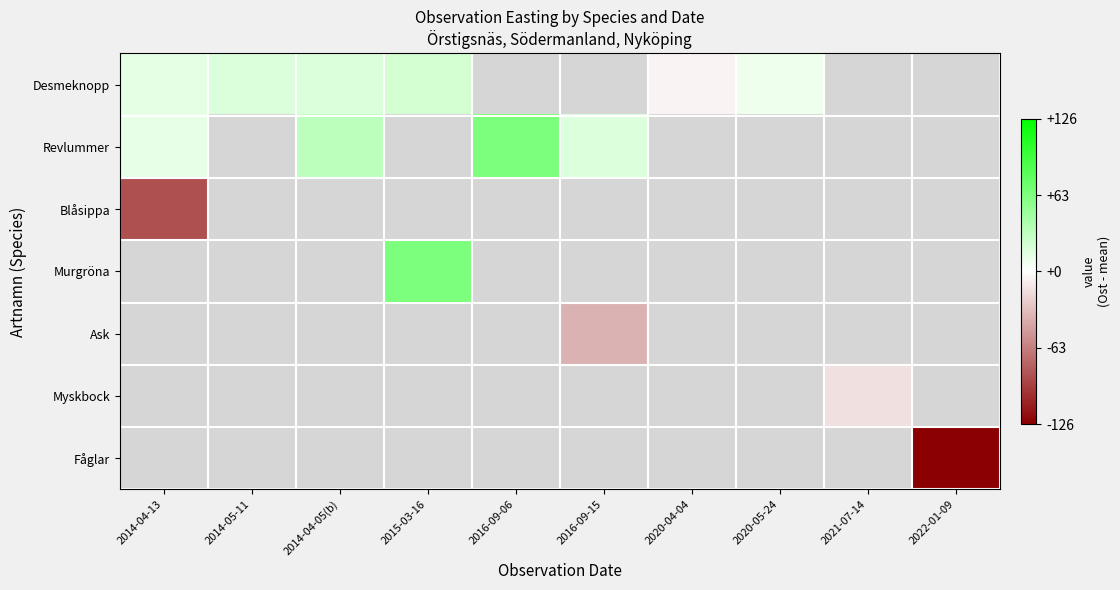

The Desmeknopp series shows 36.4 at 2015-03-16. True or false?

False